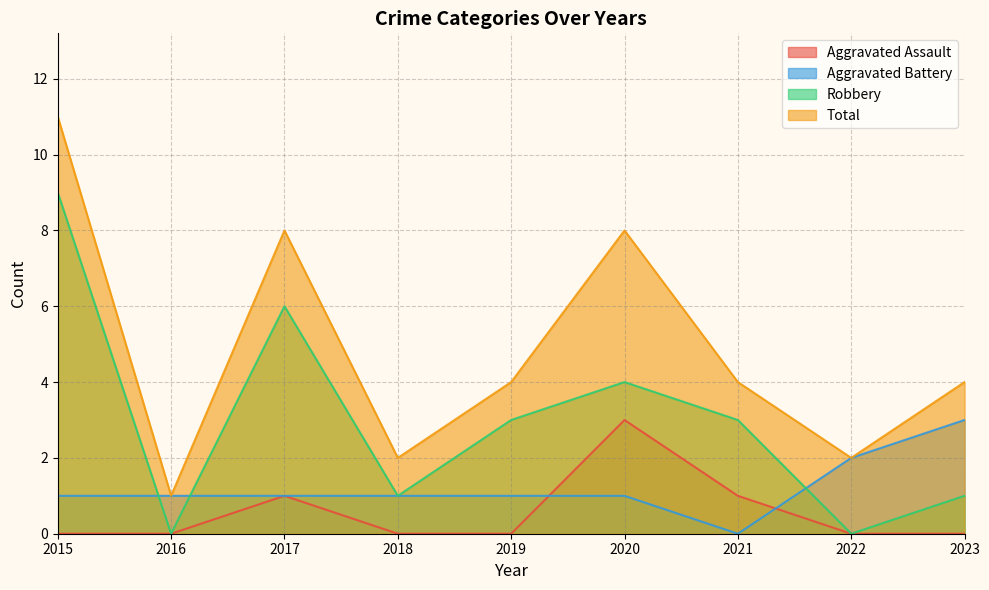

What is the average value of the Robbery series?

3